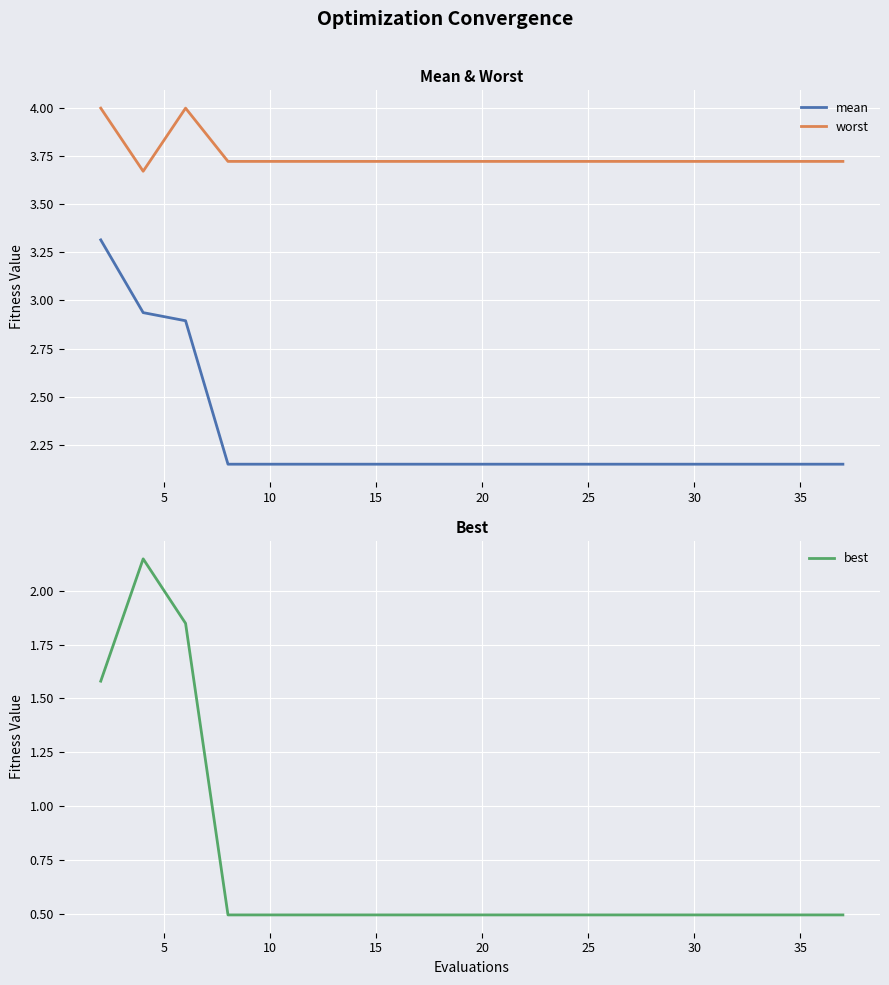

True or false: worst and mean cross at least once.

False